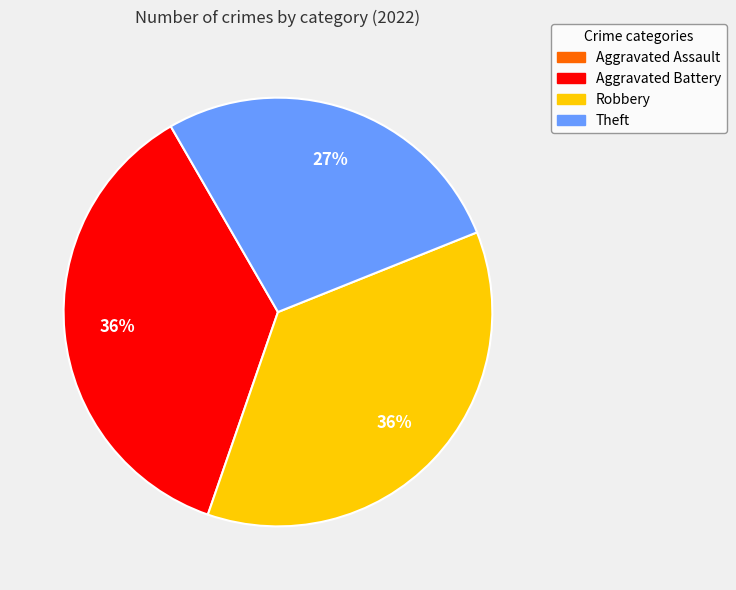

Which has a higher value, Robbery or Theft?

Robbery